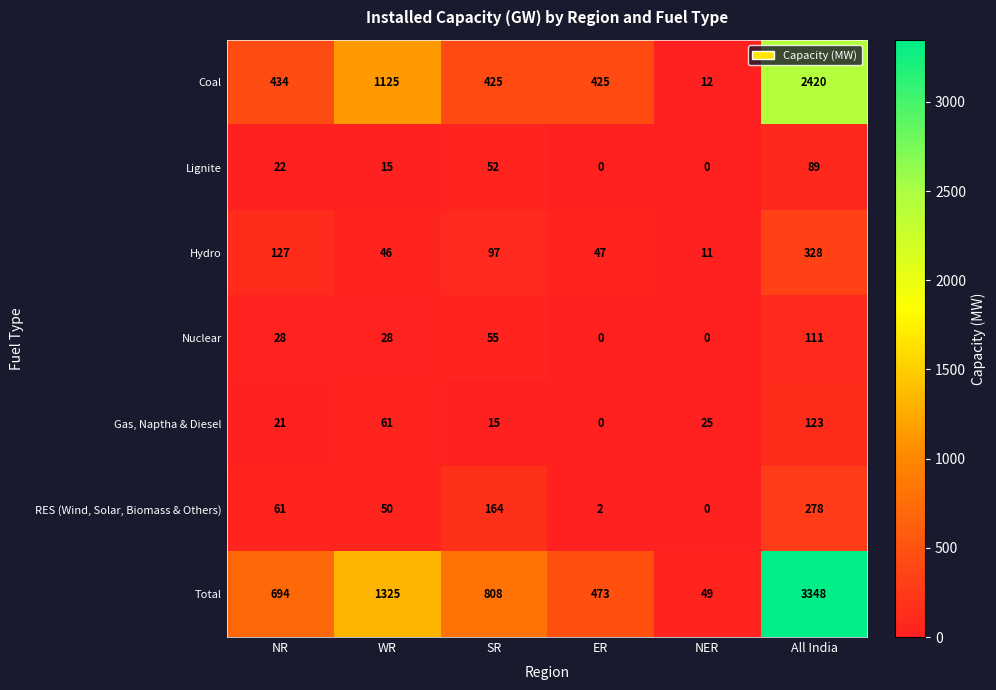

Which series has the largest total across all categories?

Total